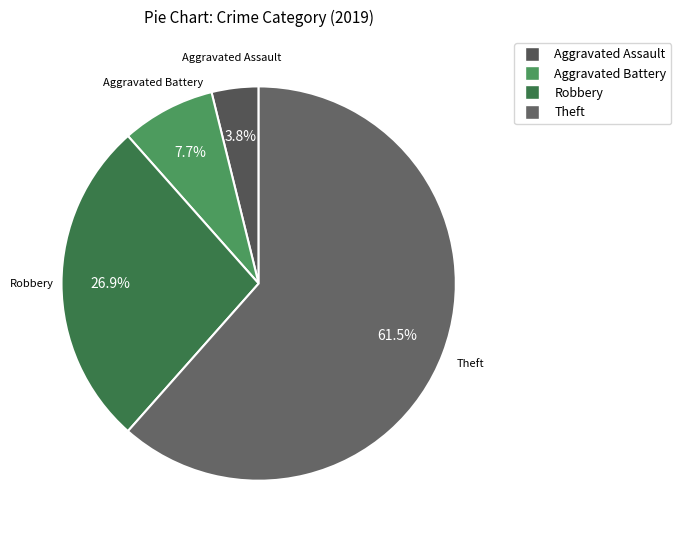

To the nearest percent, what is the difference between the largest and smallest slice percentages?

58%